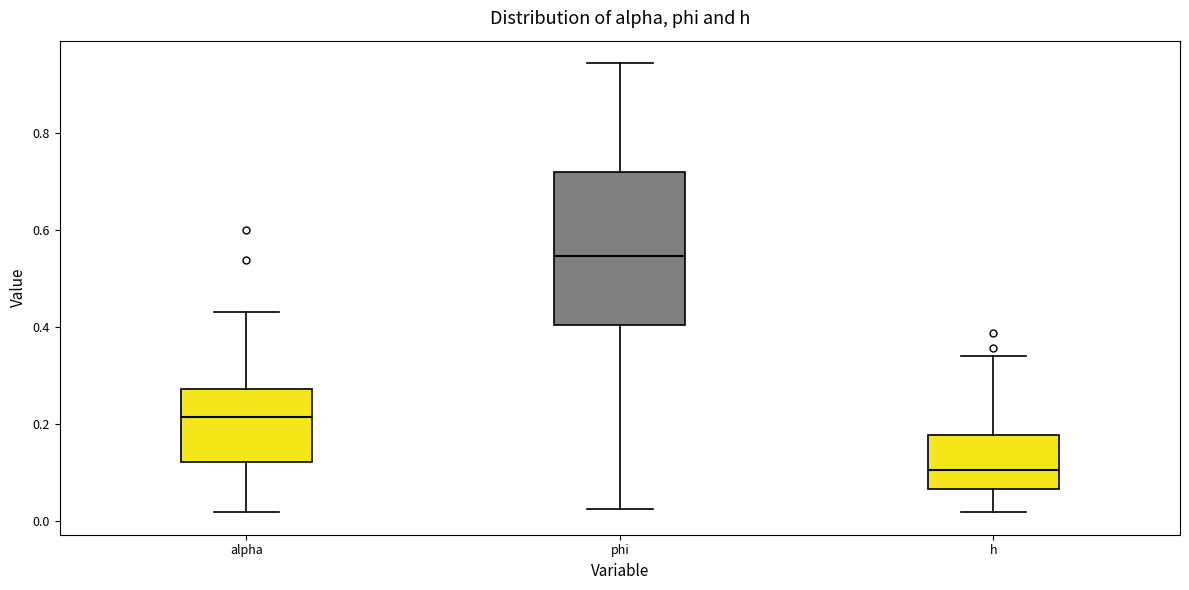

Reading left to right, transcribe this box plot: for each box, give where its median line is, the range the box spans, and where its two whiskers end, as read against the y-axis. The values are not printed on the chart, so give them approximately, as read against the axis.

alpha: median 0.22, box 0.12 to 0.28, whiskers 0.02 to 0.44
phi: median 0.54, box 0.40 to 0.72, whiskers 0.02 to 0.94
h: median 0.10, box 0.06 to 0.18, whiskers 0.02 to 0.34